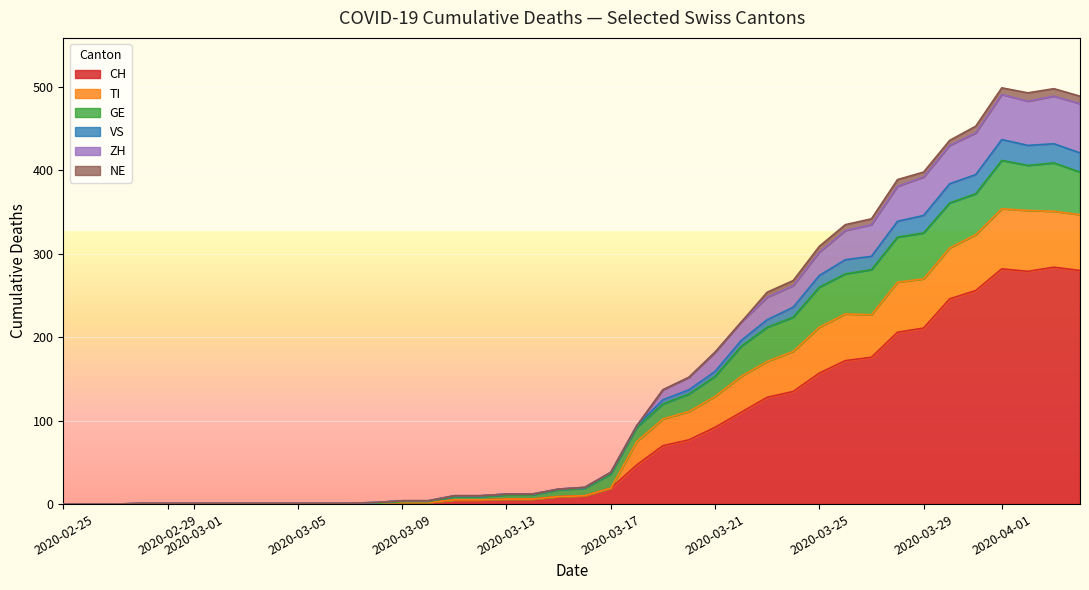

How many lines are shown in the chart?

6